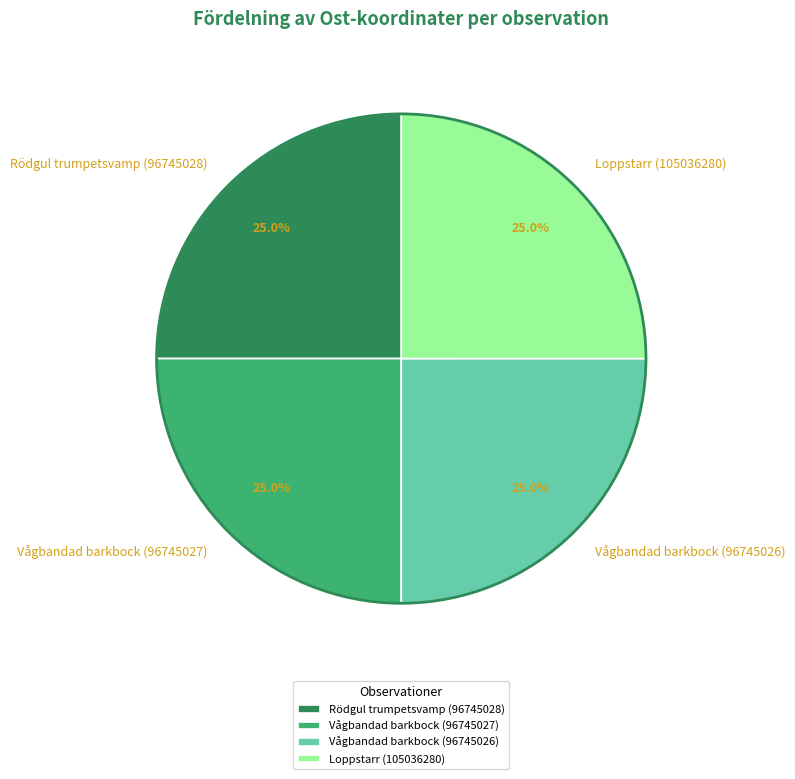

What is the total percentage of Rödgul trumpetsvamp (96745028) and Loppstarr (105036280)?

50.0%